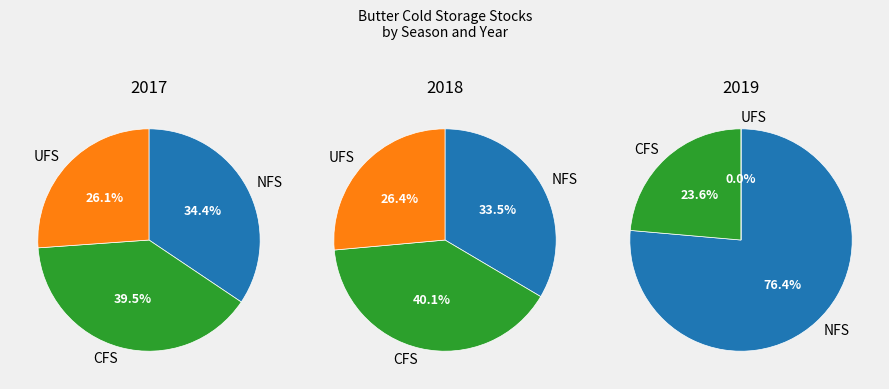

Does any single category account for the majority?

No